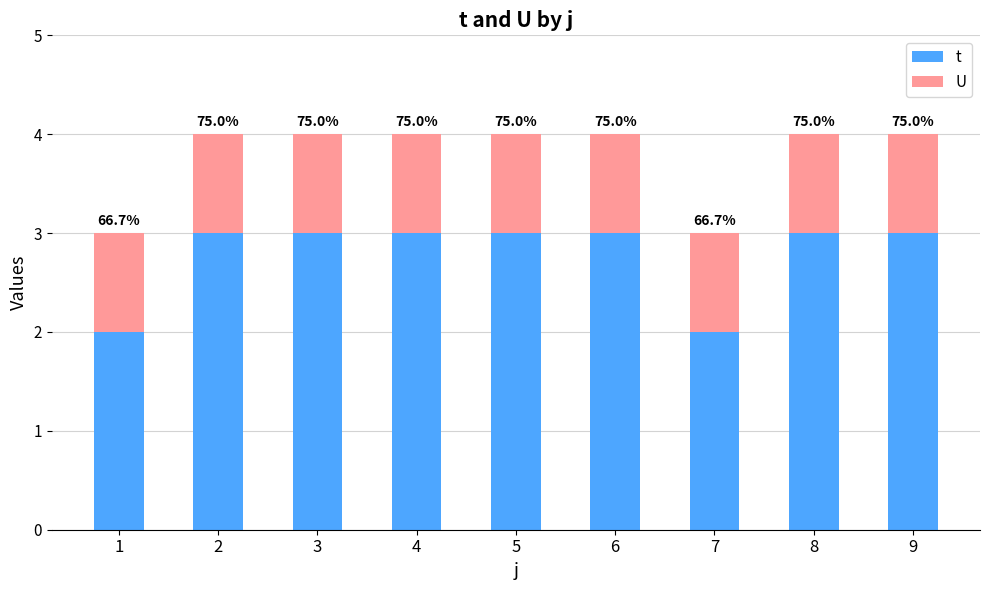

What are all the series names shown in the legend?

t, U